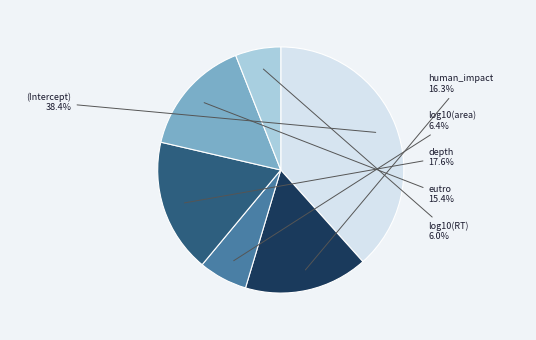

Is there any slice that represents more than half of the pie?

No